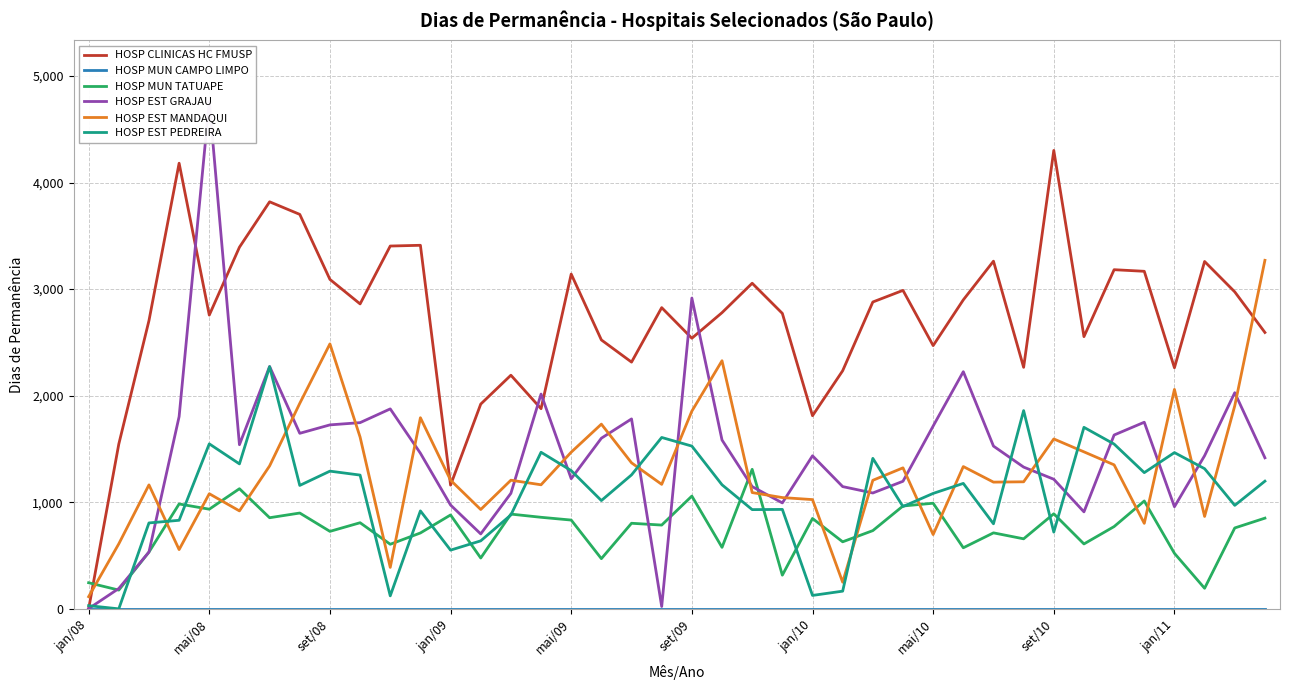

The value of HOSP EST MANDAQUI at jan/09 is 1737. True or false?

False